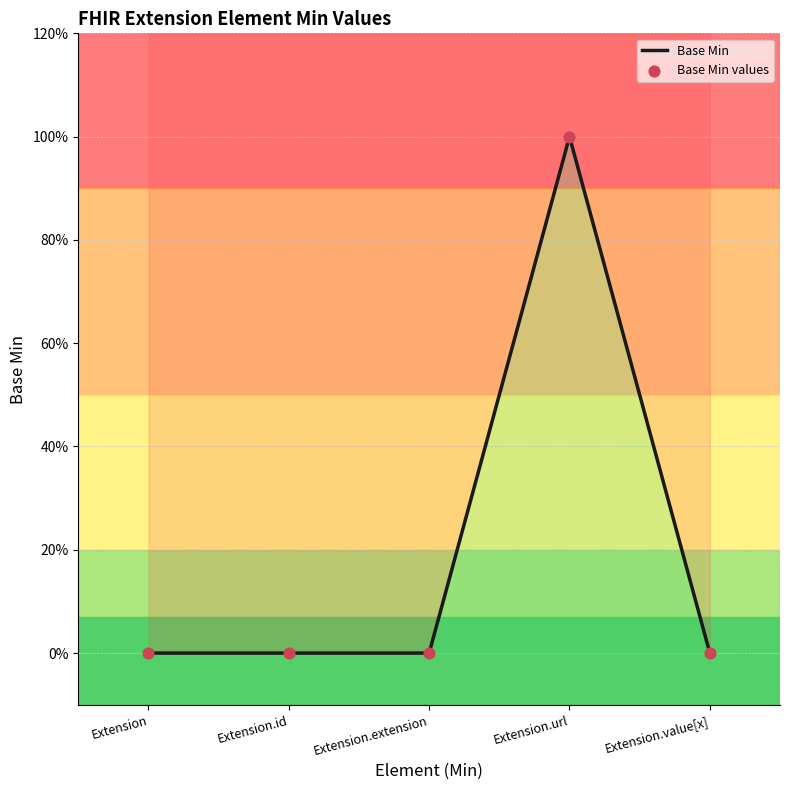

Which series has the widest spread of Y values?

Base Min